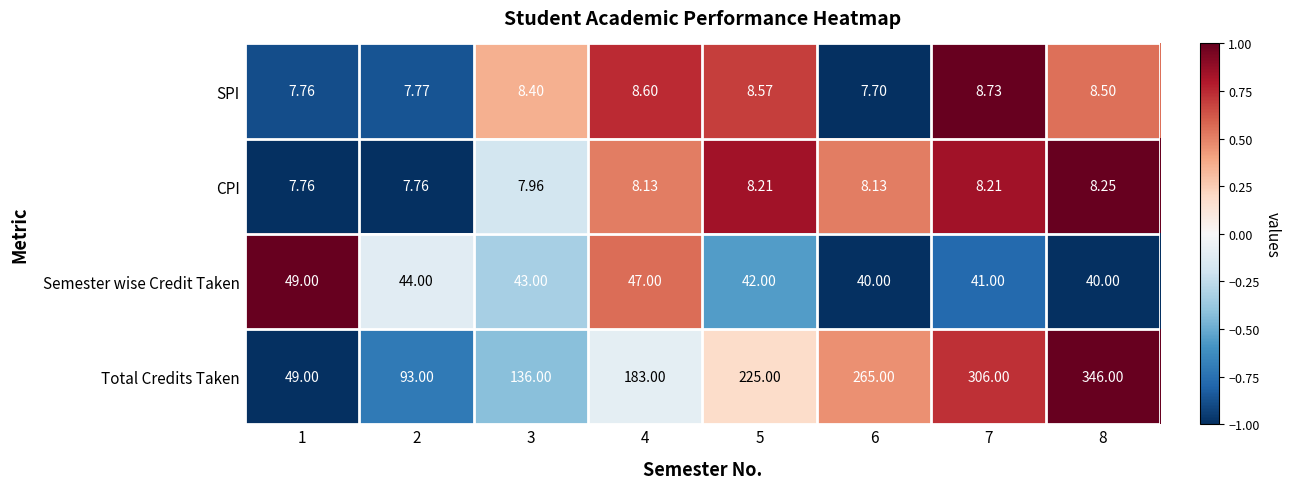

Which category has the lowest value across all series?

6